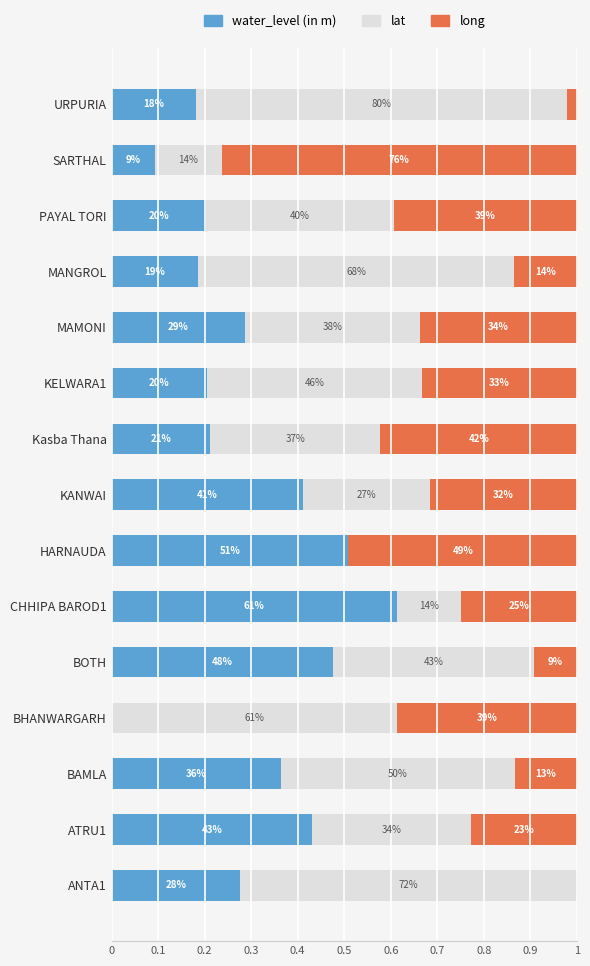

Count the water_level (in m) values in the range 0 to 1.

15